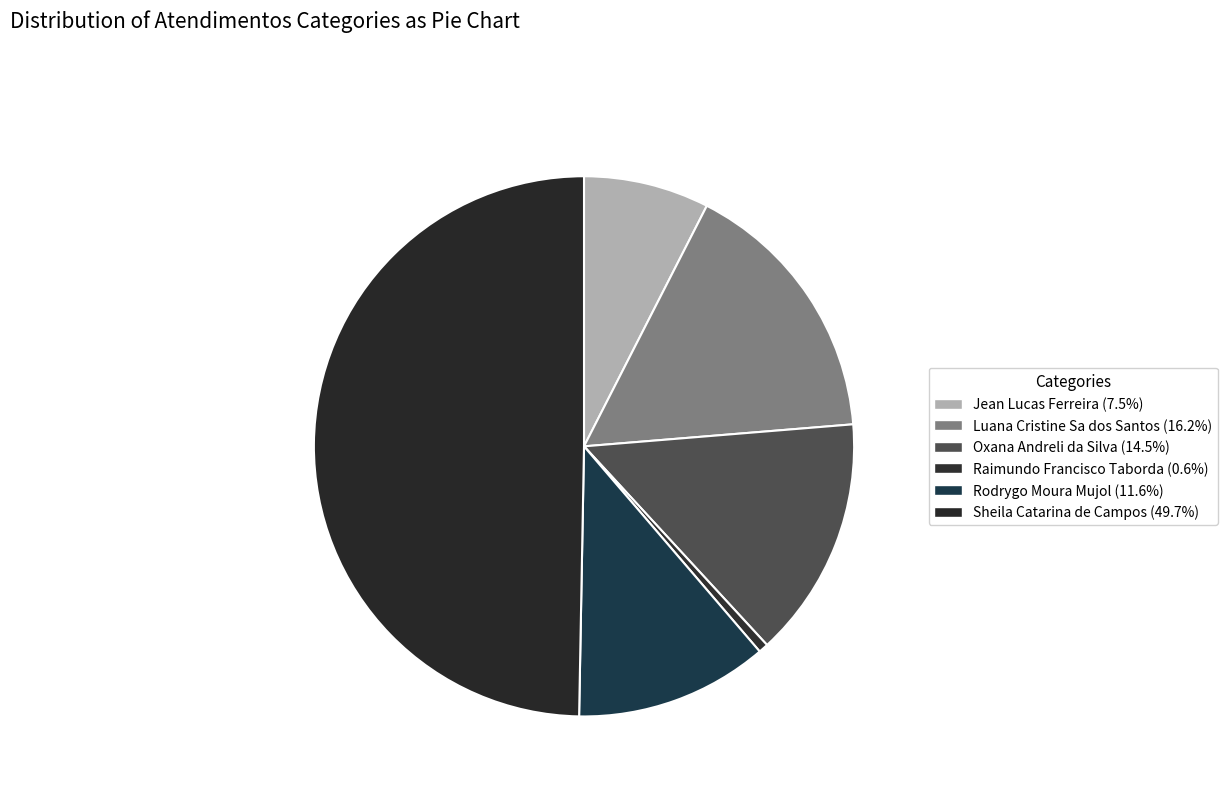

To the nearest percent, what is the difference between the Rodrygo Moura Mujol and Jean Lucas Ferreira slice percentages?

4%